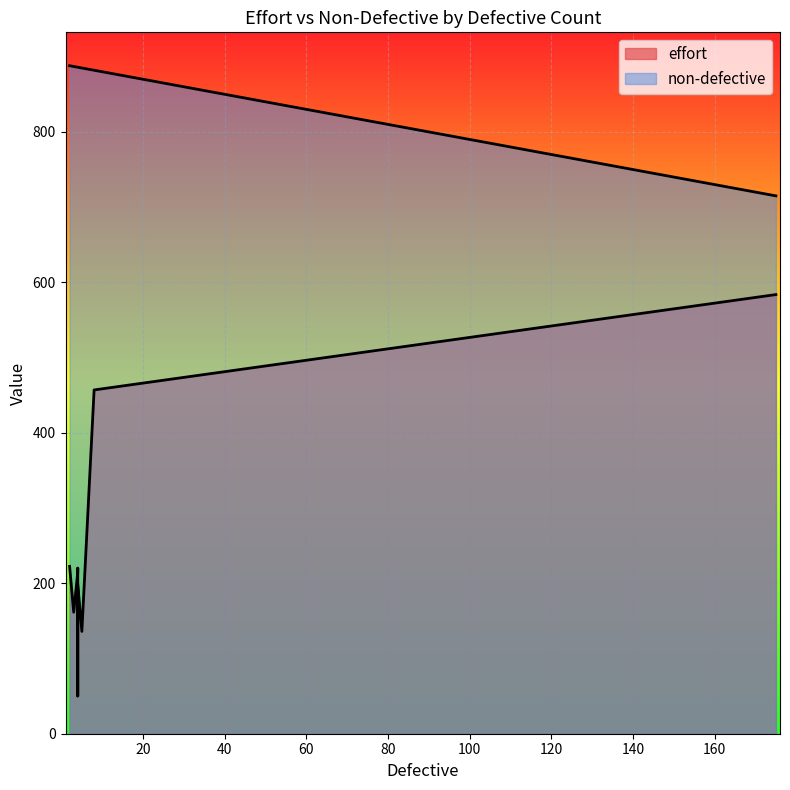

Does the chart display data point markers on the line(s)?

No